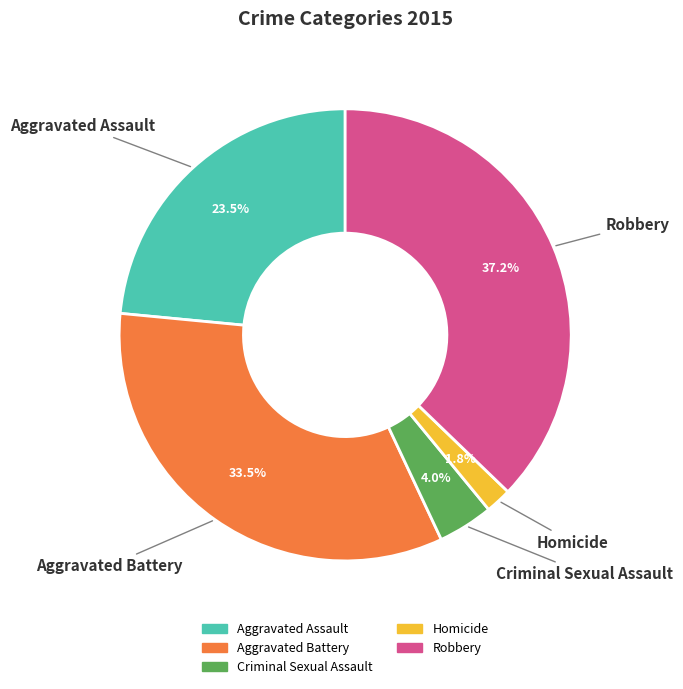

To the nearest percent, what percentage of the pie is Robbery?

37%